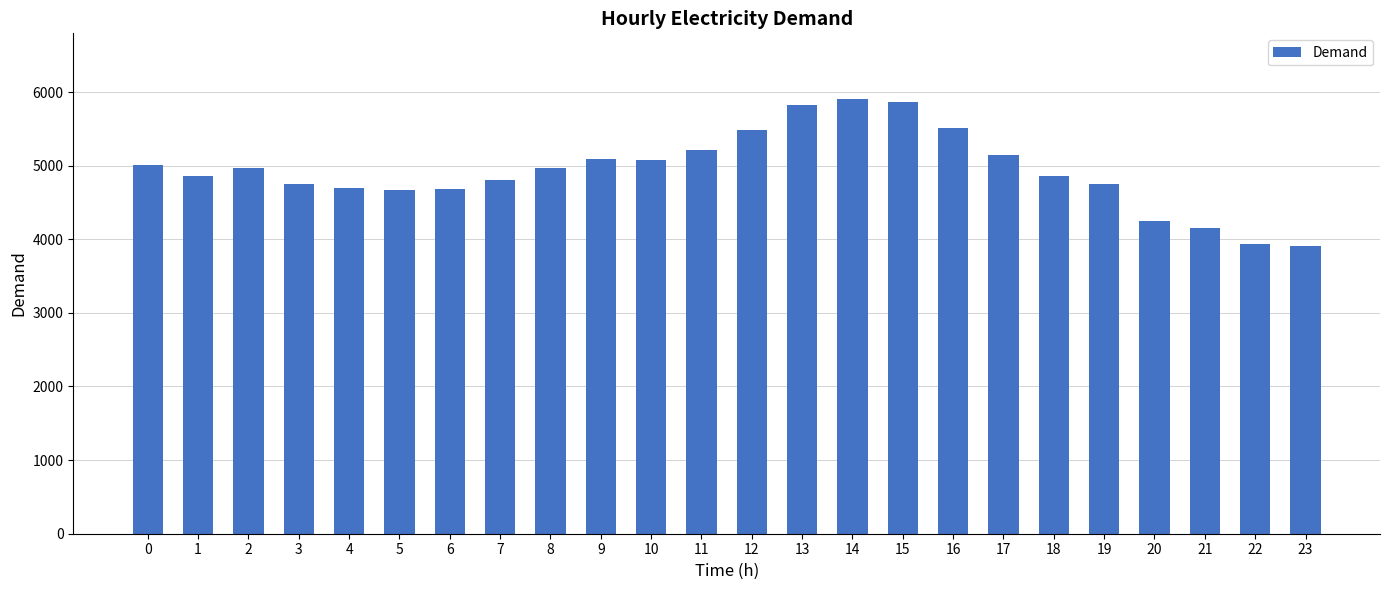

Approximately how many times larger is the value at 8 compared to 4?

1.1